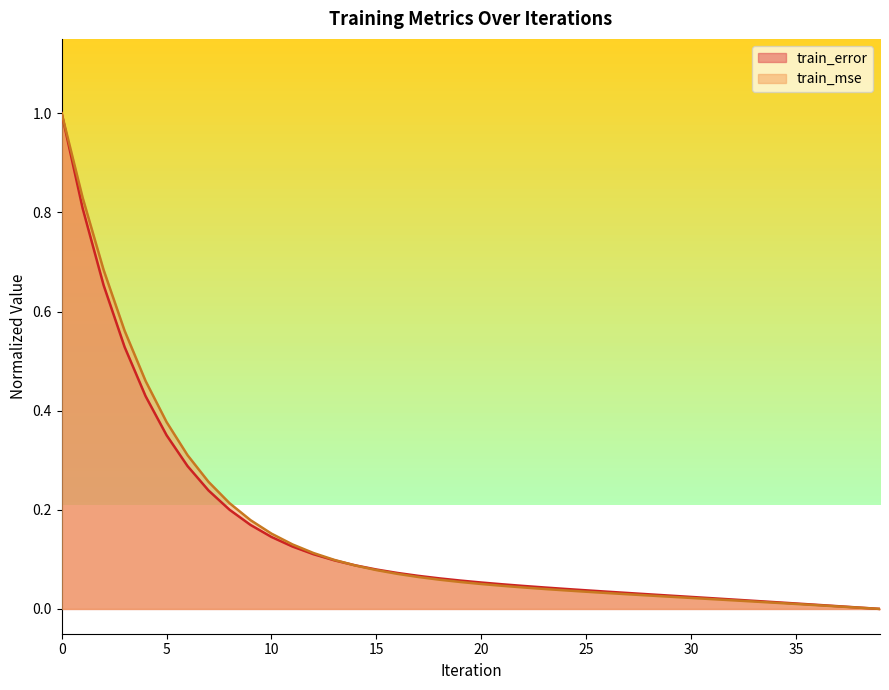

How many times do train_error and train_mse cross each other?

1